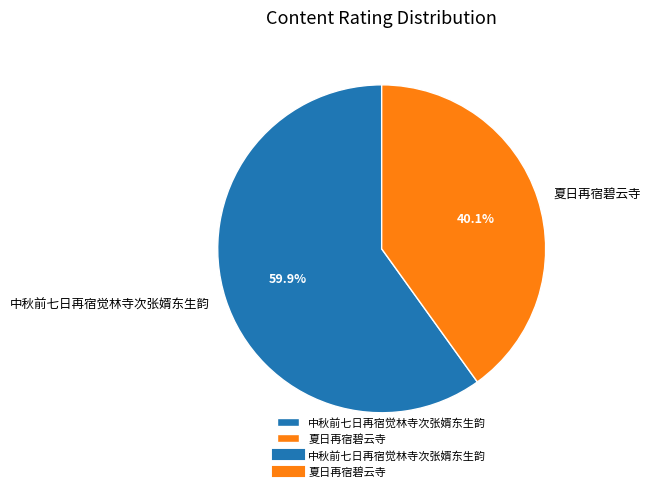

Is it true that 夏日再宿碧云寺 is 25% of the pie?

False